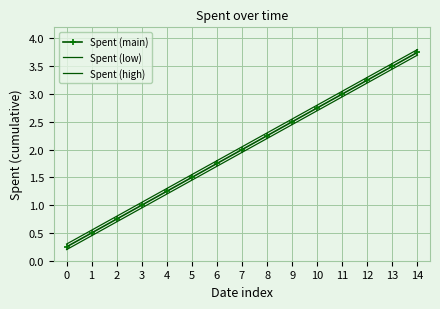

Is the value of Spent (high) at 10 greater than the value of Spent (main) at 5?

Yes